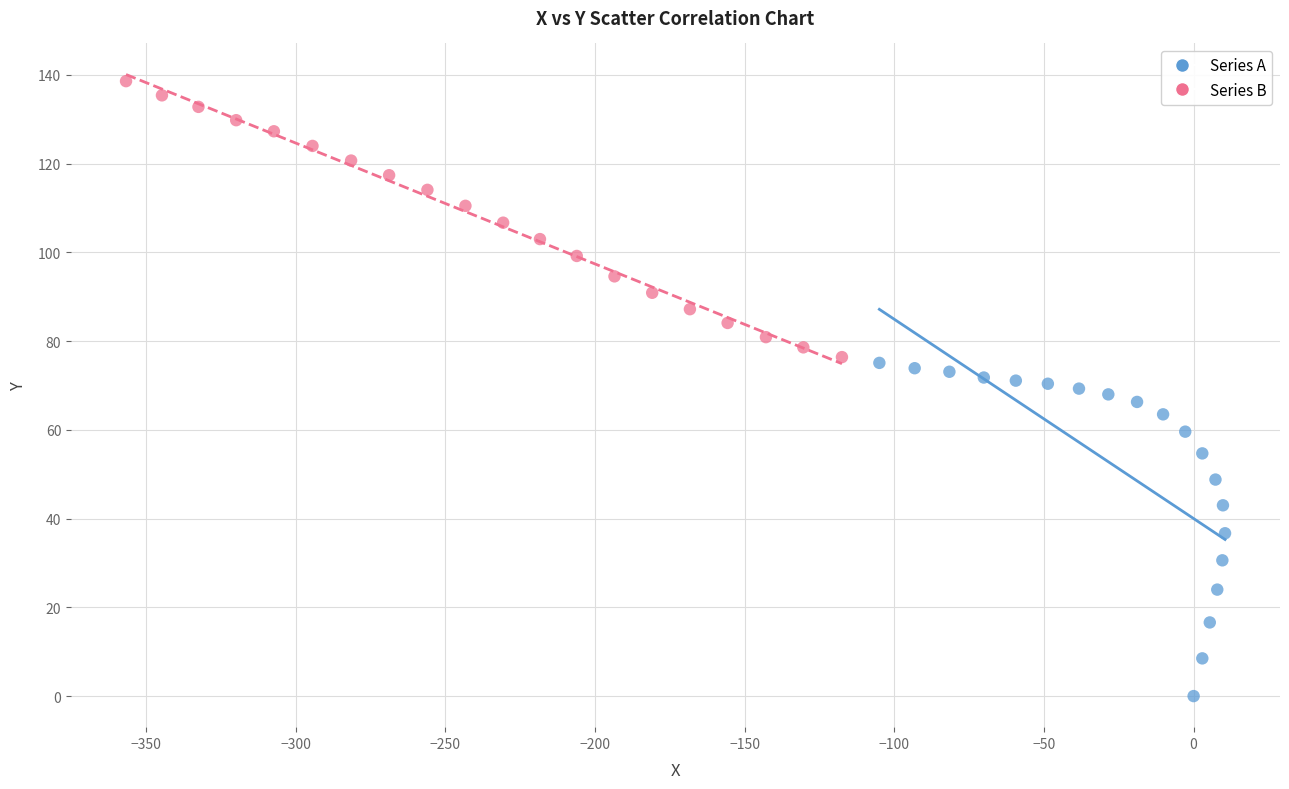

Which series has the widest spread of Y values?

Series A